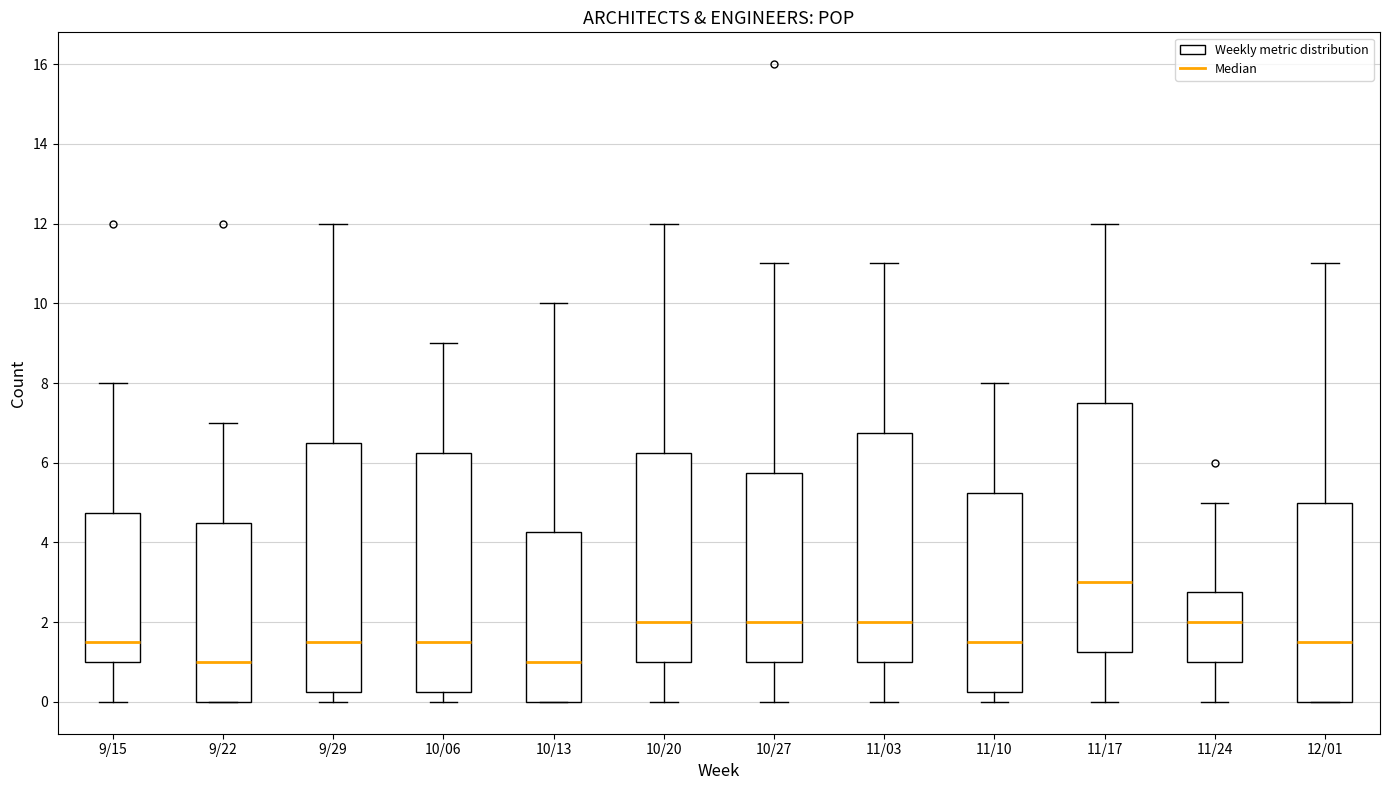

Reading left to right, transcribe this box plot: for each box, give where its median line is, the range the box spans, and where its two whiskers end, as read against the y-axis. The values are not printed on the chart, so give them approximately, as read against the axis.

9/15: median 1.6, box 1.0 to 4.8, whiskers 0.0 to 8.0
9/22: median 1.0, box 0.0 to 4.6, whiskers 0.0 to 7.0
9/29: median 1.6, box 0.2 to 6.6, whiskers 0.0 to 12.0
10/06: median 1.6, box 0.2 to 6.2, whiskers 0.0 to 9.0
10/13: median 1.0, box 0.0 to 4.2, whiskers 0.0 to 10.0
10/20: median 2.0, box 1.0 to 6.2, whiskers 0.0 to 12.0
10/27: median 2.0, box 1.0 to 5.8, whiskers 0.0 to 11.0
11/03: median 2.0, box 1.0 to 6.8, whiskers 0.0 to 11.0
11/10: median 1.6, box 0.2 to 5.2, whiskers 0.0 to 8.0
11/17: median 3.0, box 1.2 to 7.6, whiskers 0.0 to 12.0
11/24: median 2.0, box 1.0 to 2.8, whiskers 0.0 to 5.0
12/01: median 1.6, box 0.0 to 5.0, whiskers 0.0 to 11.0